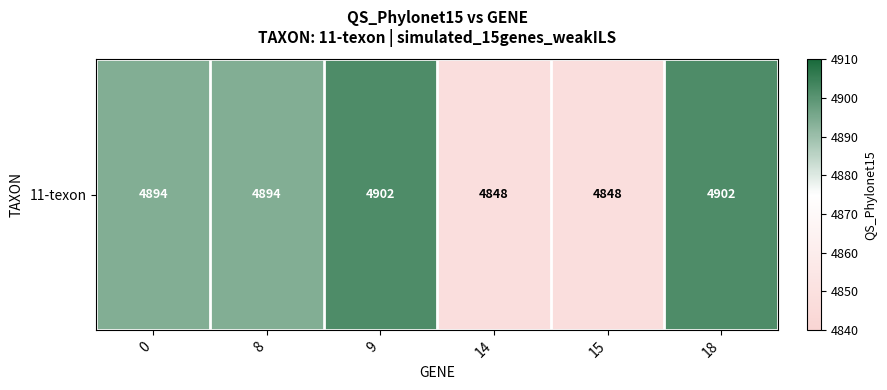

What is the change in value from 8 to 15?

-46